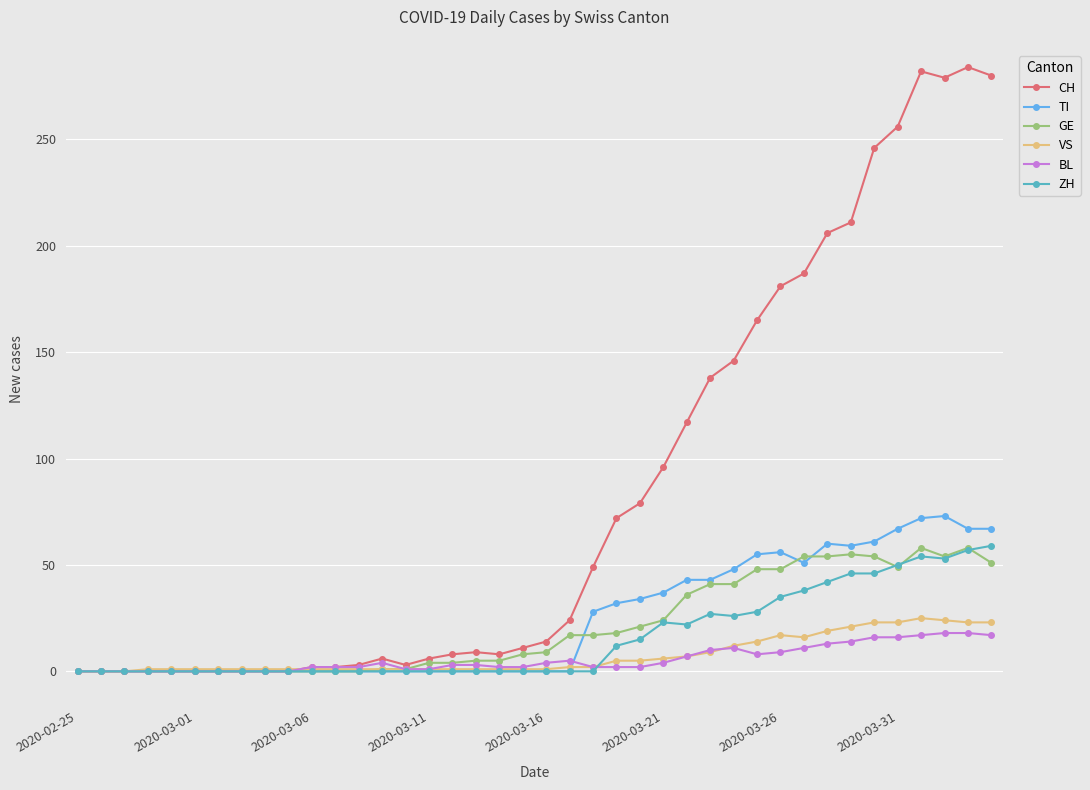

Which series has the widest spread of values?

CH